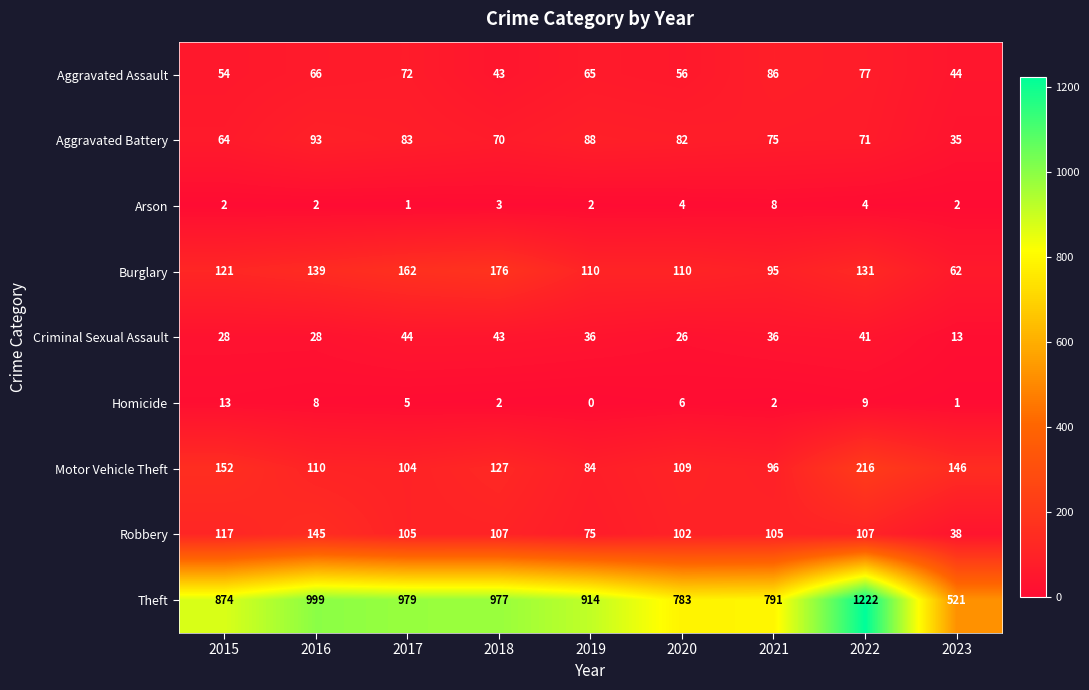

At 2016, list the series in order from largest to smallest.

Theft, Robbery, Burglary, Motor Vehicle Theft, Aggravated Battery, Aggravated Assault, Criminal Sexual Assault, Homicide, Arson